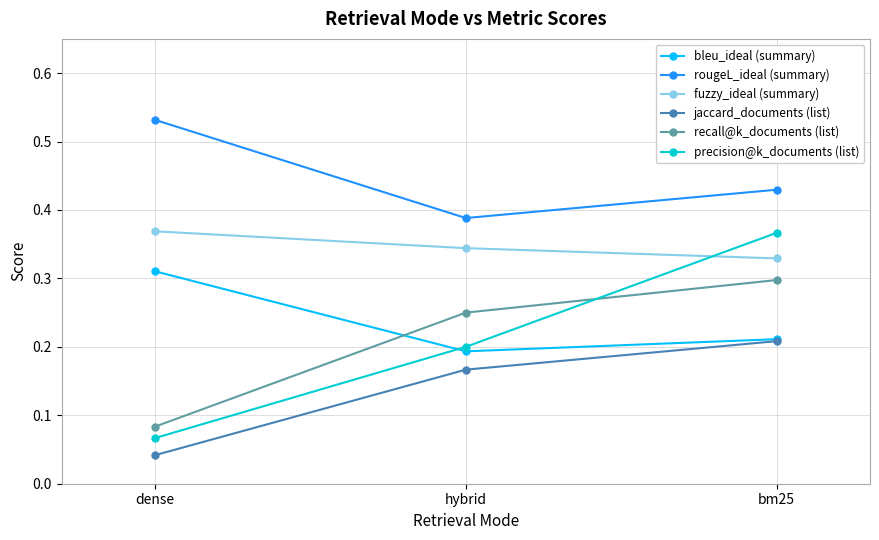

What is the label of the 2nd point from the left?

hybrid